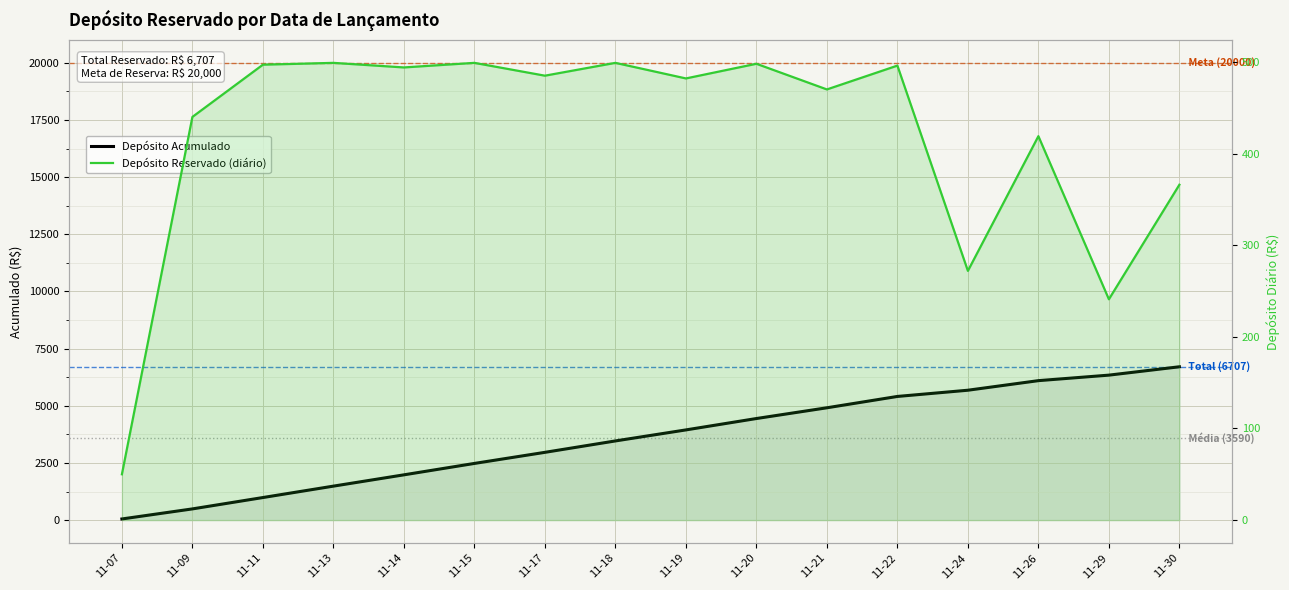

Reading left to right, extract all data points from this chart.

Depósito Acumulado: 11-07=50	11-09=490	11-11=987	11-13=1486	11-14=1980	11-15=2479	11-17=2964	11-18=3463	11-19=3945	11-20=4443	11-21=4913	11-22=5409	11-24=5681	11-26=6100	11-29=6341	11-30=6707
Depósito Reservado (diário): 11-07=50	11-09=440	11-11=497	11-13=499	11-14=494	11-15=499	11-17=485	11-18=499	11-19=482	11-20=498	11-21=470	11-22=496	11-24=272	11-26=419	11-29=241	11-30=366